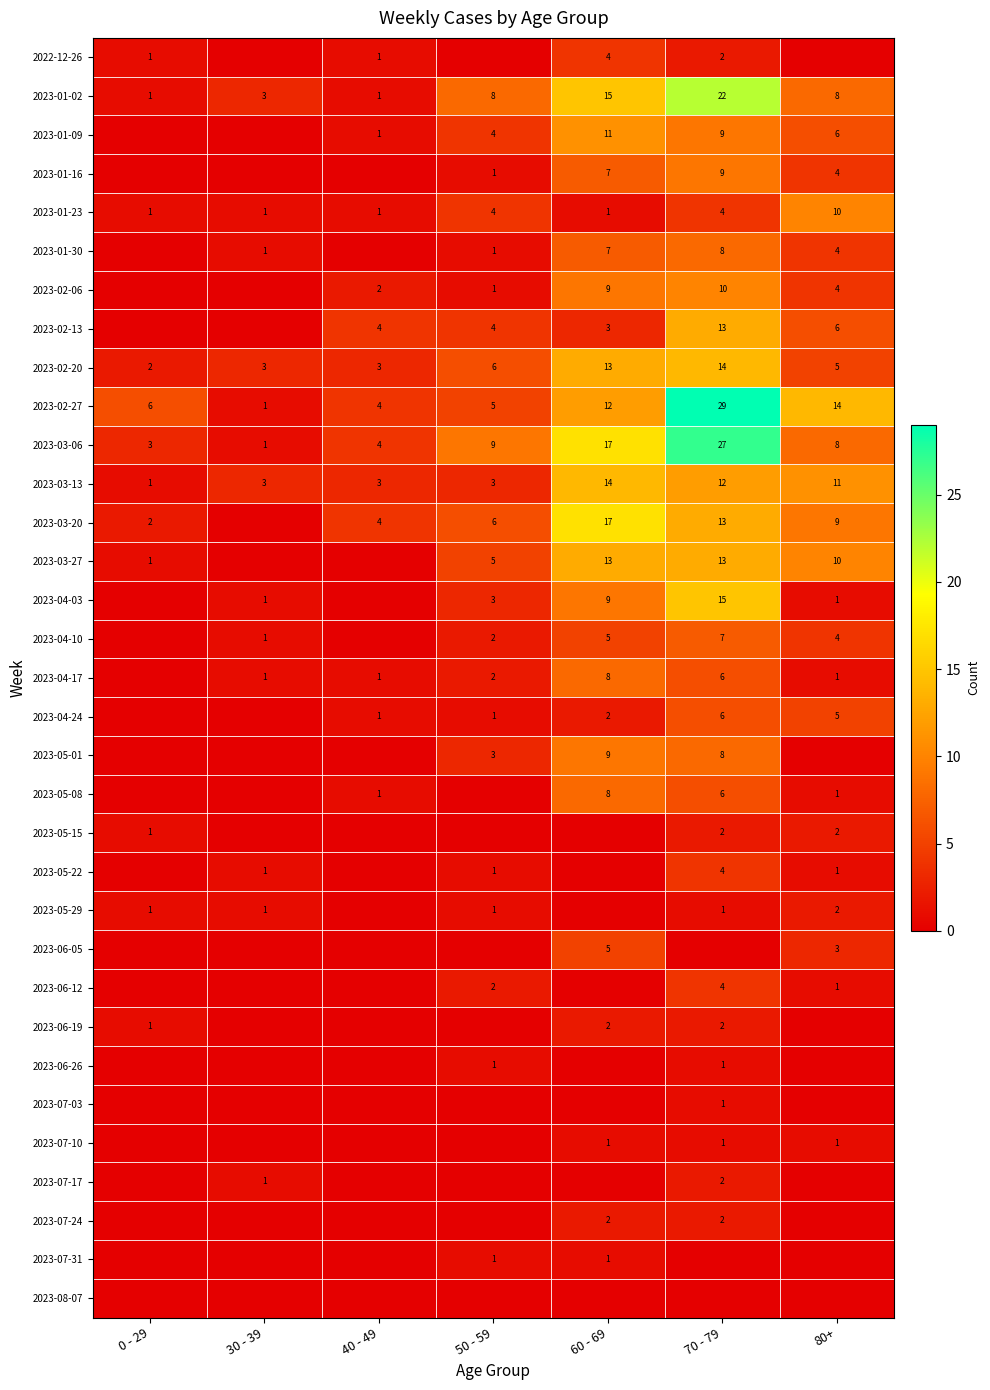

At how many categories does at least one series exceed 23?

1